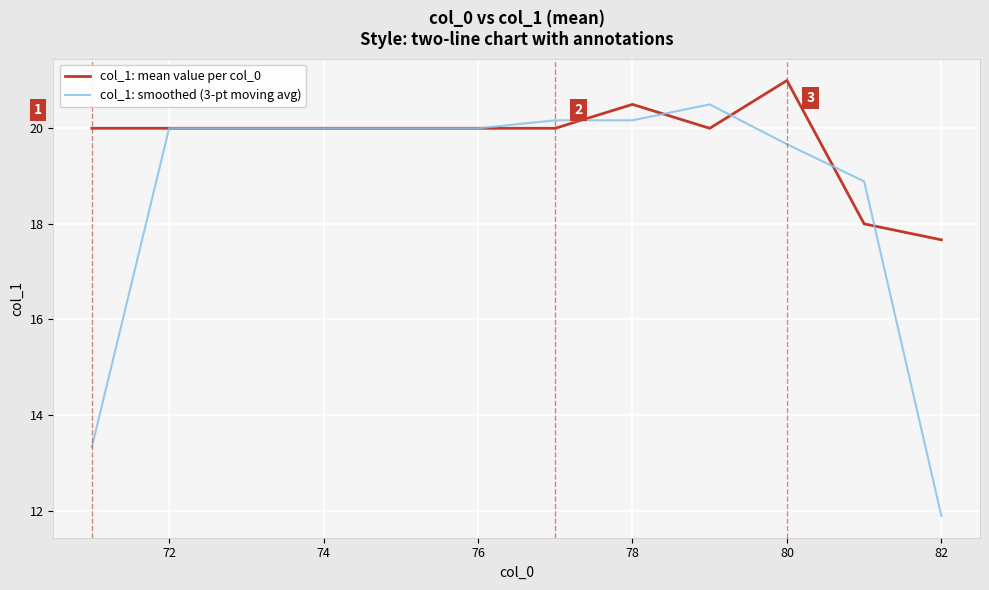

Does the chart display data point markers on the line(s)?

No